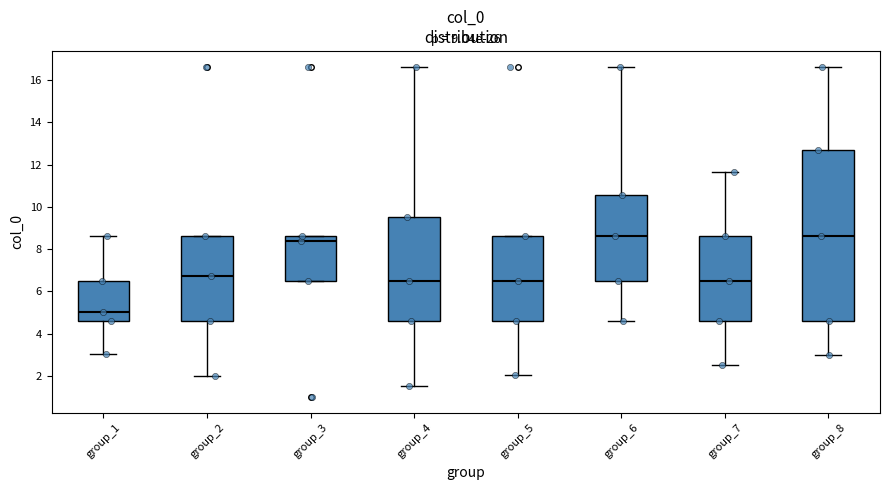

Comparing the boxes themselves (not the whiskers), which one is the tallest?

group_8